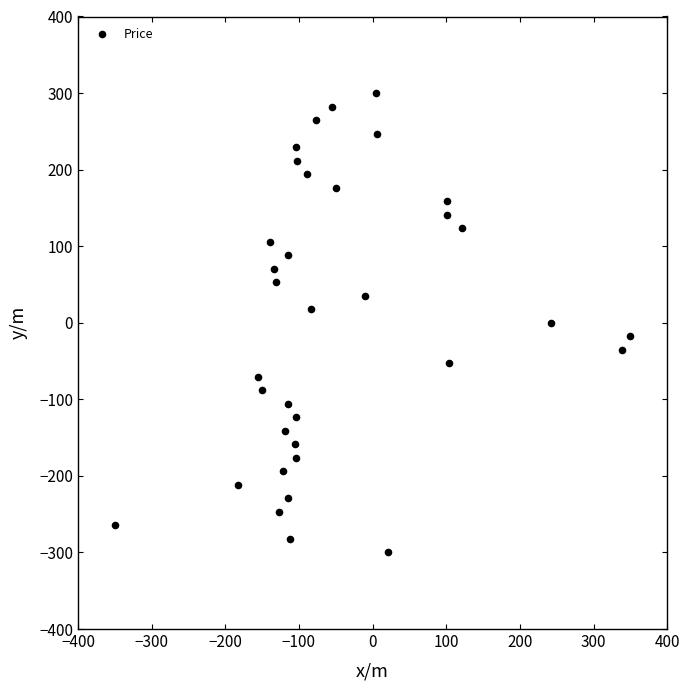

What is the range of Y values (max minus min)?

600.0